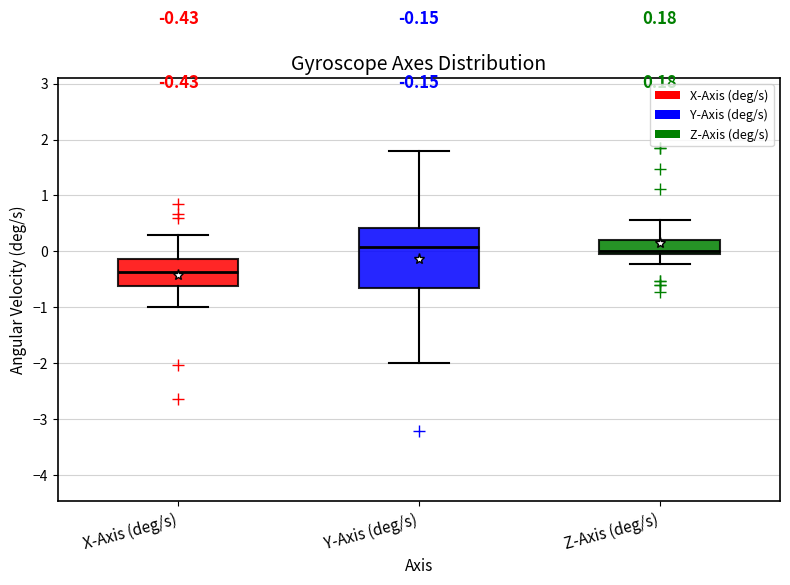

Comparing the boxes themselves (not the whiskers), which one is the tallest?

Y-Axis (deg/s)